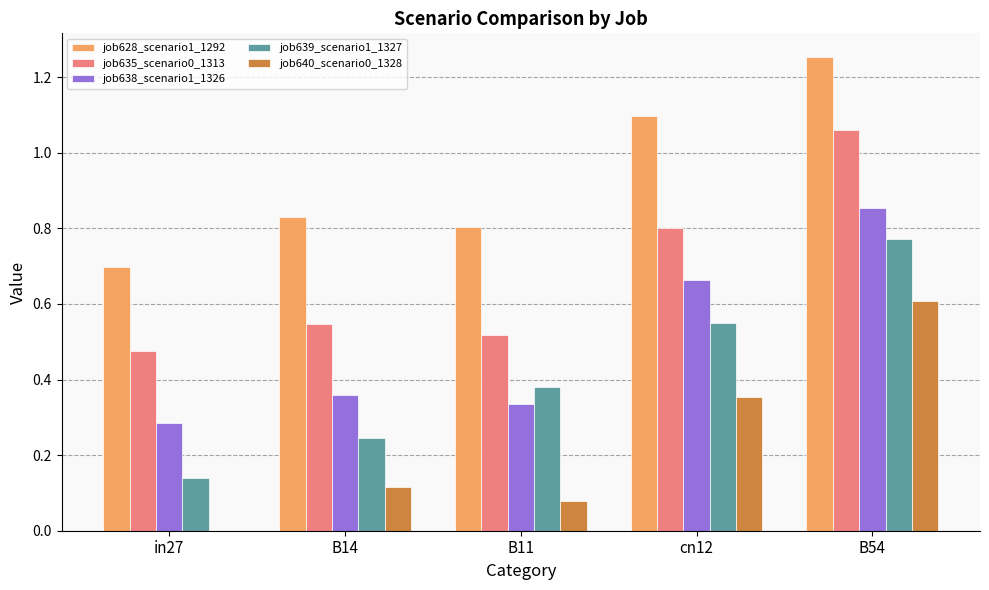

Between cn12 and B54, which series saw the biggest shift?

job635_scenario0_1313